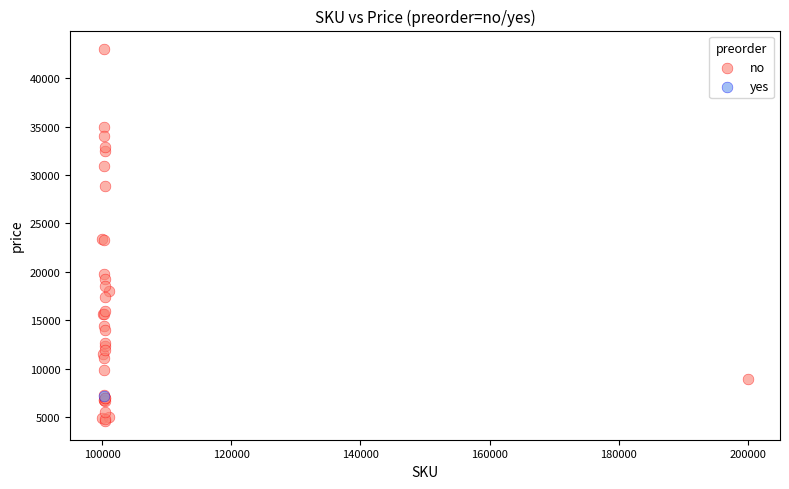

What are all the series names shown in the legend?

no, yes